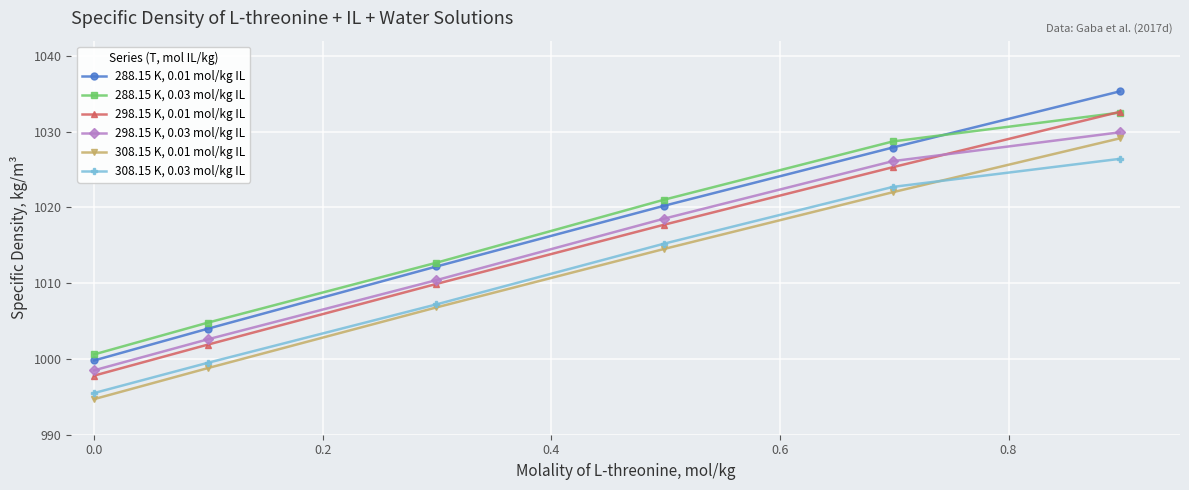

How many values in the 308.15 K, 0.01 mol/kg IL series are below 1014?

3